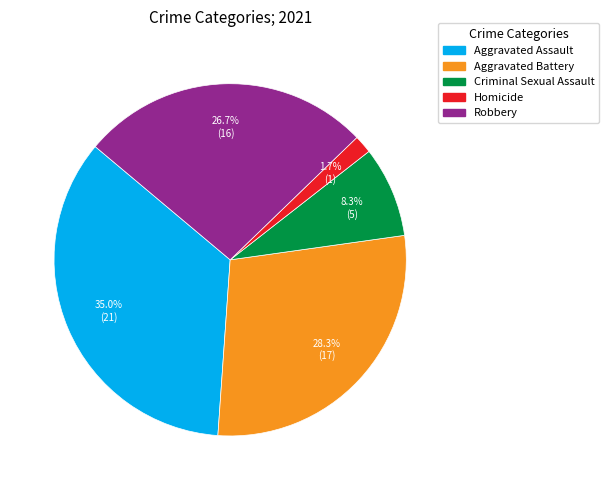

Is there a majority slice in this chart?

No